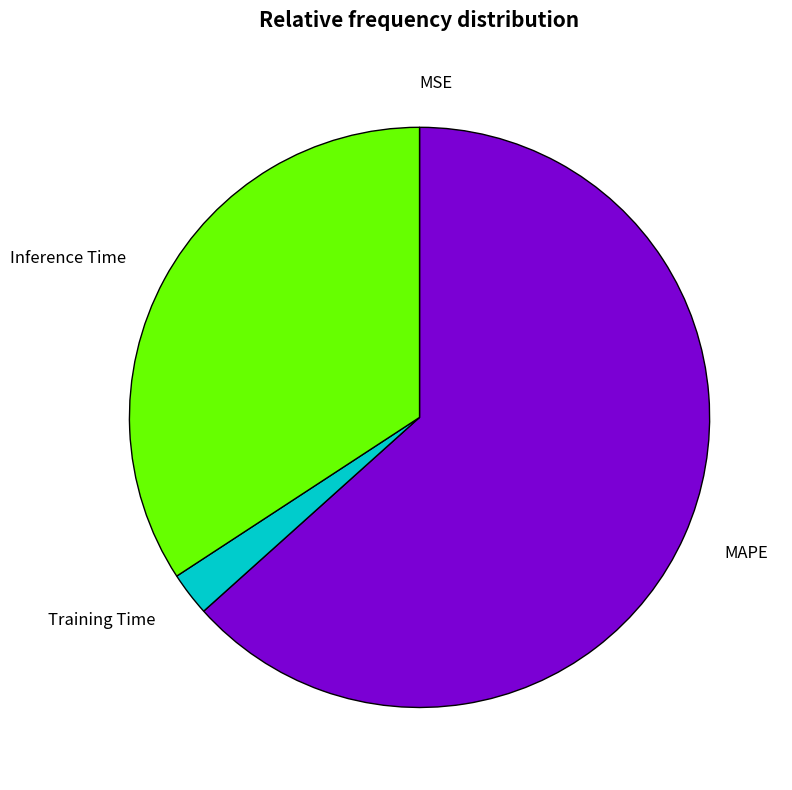

Do MAPE and Inference Time together represent more than half of the pie?

Yes